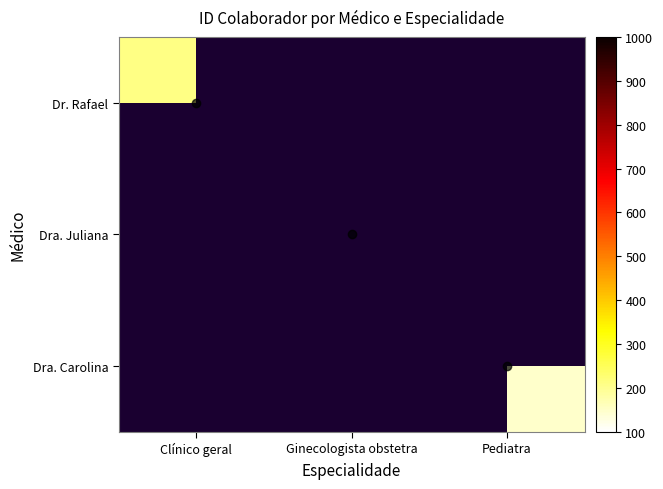

List the series in order of their overall mean, highest first.

Dr. Rafael, Dra. Juliana, Dra. Carolina